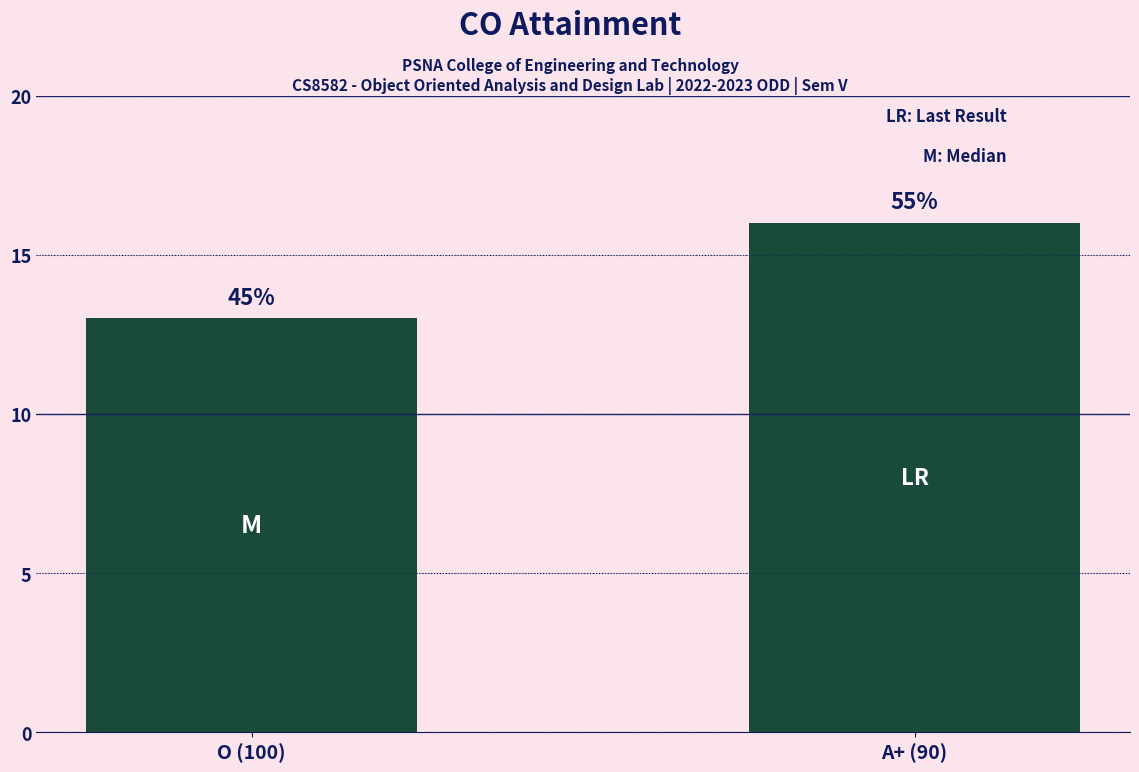

The chart shows a value of 13 at O (100). True or false?

True